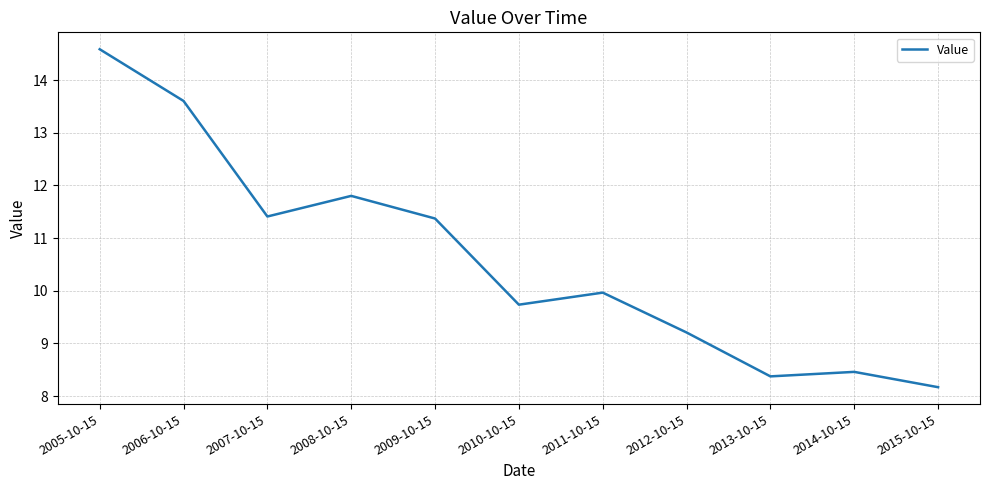

The chart shows a value of 14.6 at 2005-10-15. True or false?

True